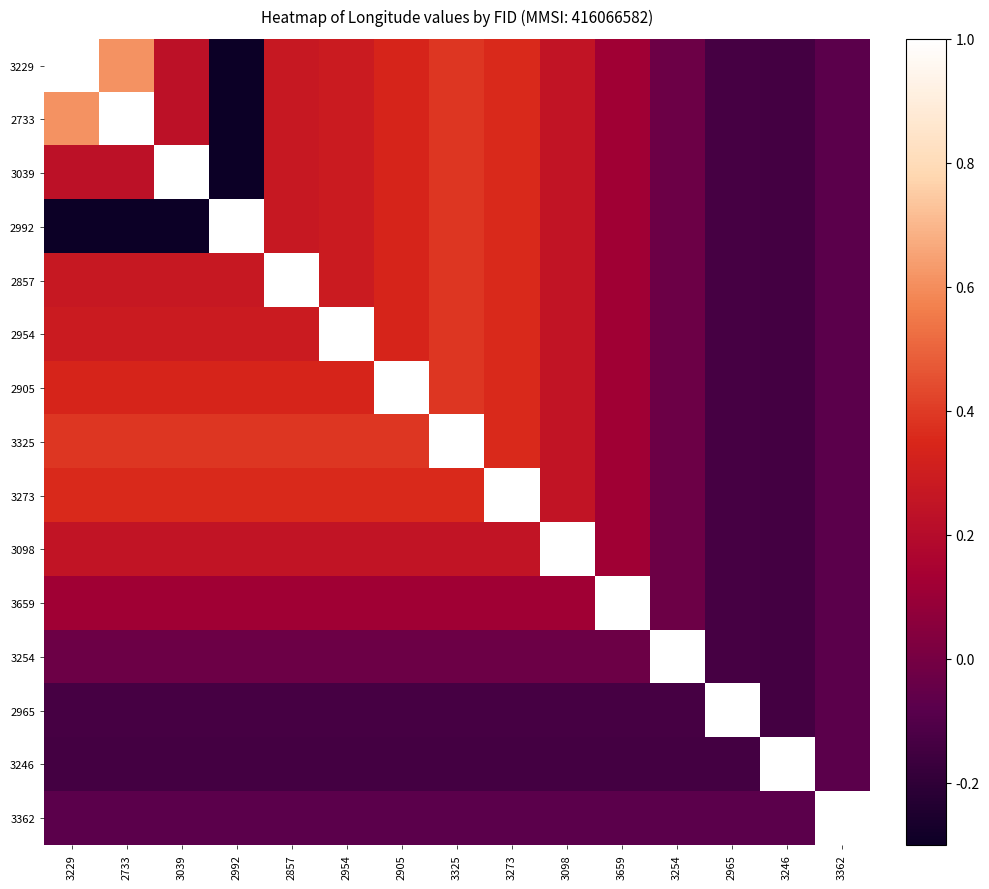

What is the total value across all series at 2965?

-0.8